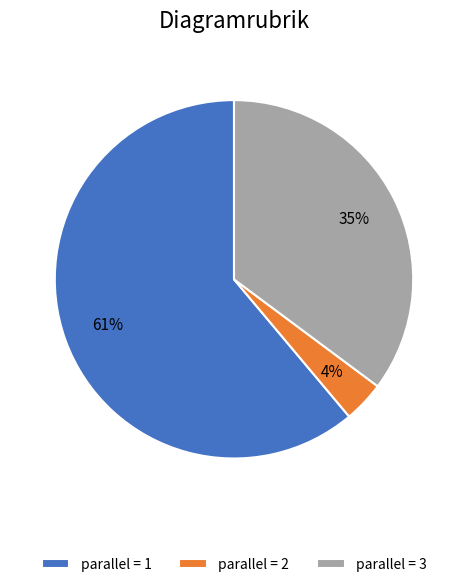

To the nearest percent, what is the average slice percentage?

33%